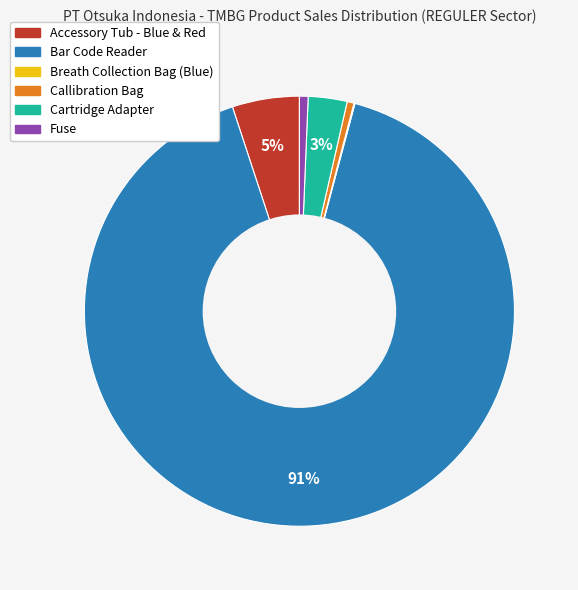

Is there any slice that represents more than half of the pie?

Yes